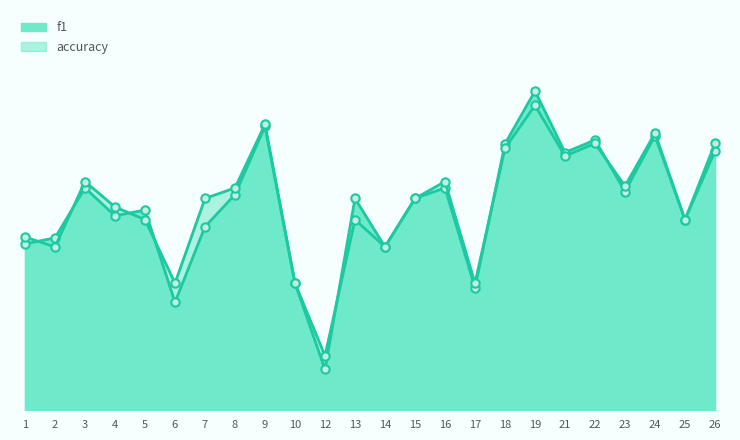

What is the value of the accuracy point at the 16th from the left?

0.3